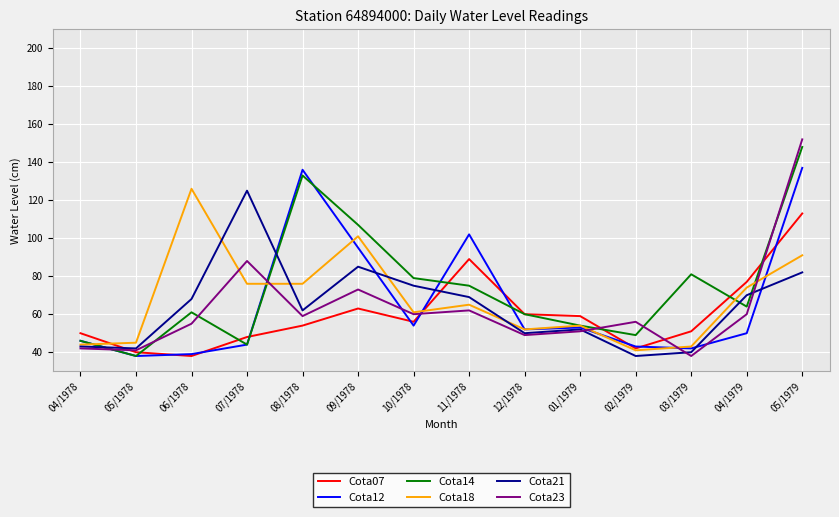

True or false: Cota14 has a value of 25 at 04/1978.

False